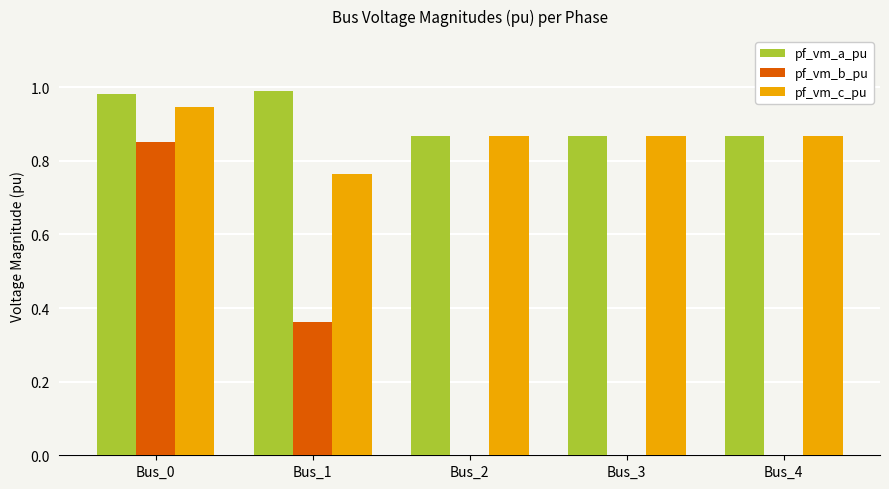

The value of pf_vm_c_pu at Bus_4 is 1.5. True or false?

False